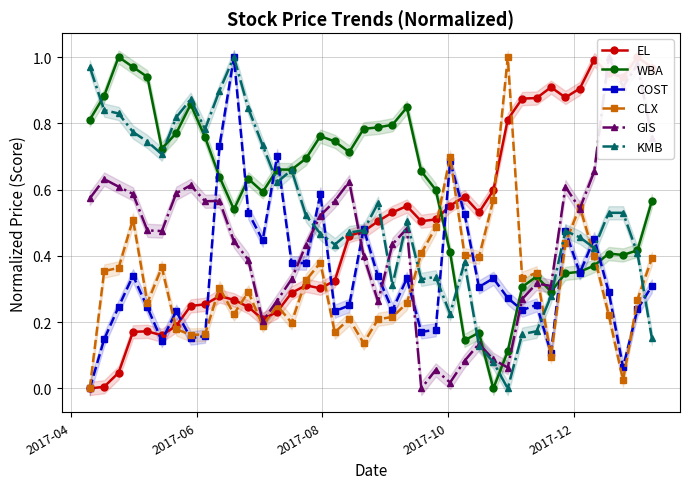

True or false: WBA has more than 0 interior local peaks.

True